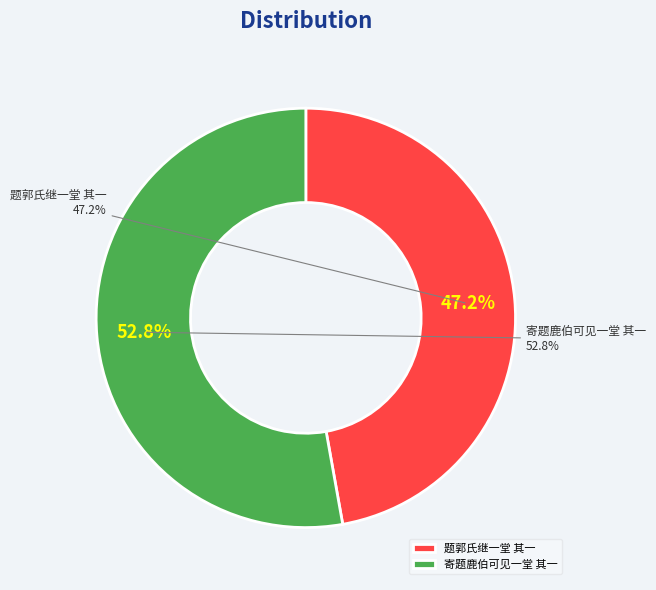

Do 题郭氏继一堂 其一 and 寄题鹿伯可见一堂 其一 together represent more than half of the pie?

Yes